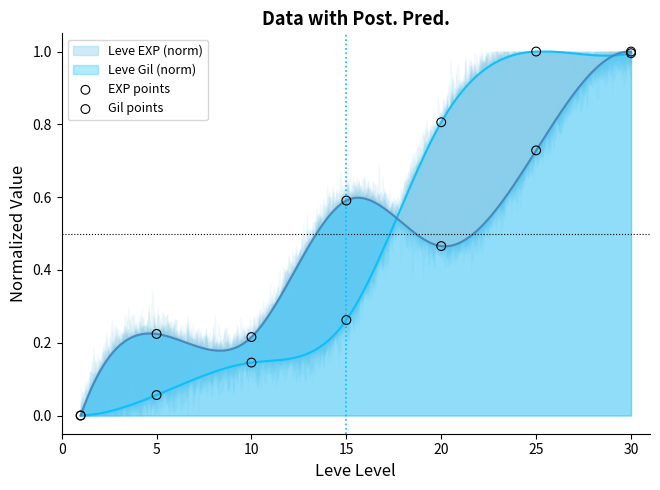

Is the value of Gil points at 5 greater than the value of EXP points at 25?

No